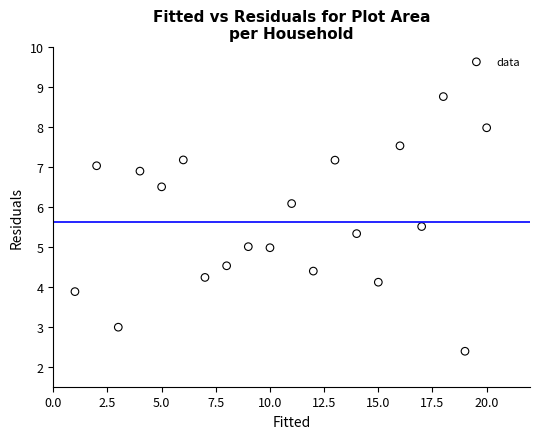

What is the range of Y values (max minus min)?

6.4